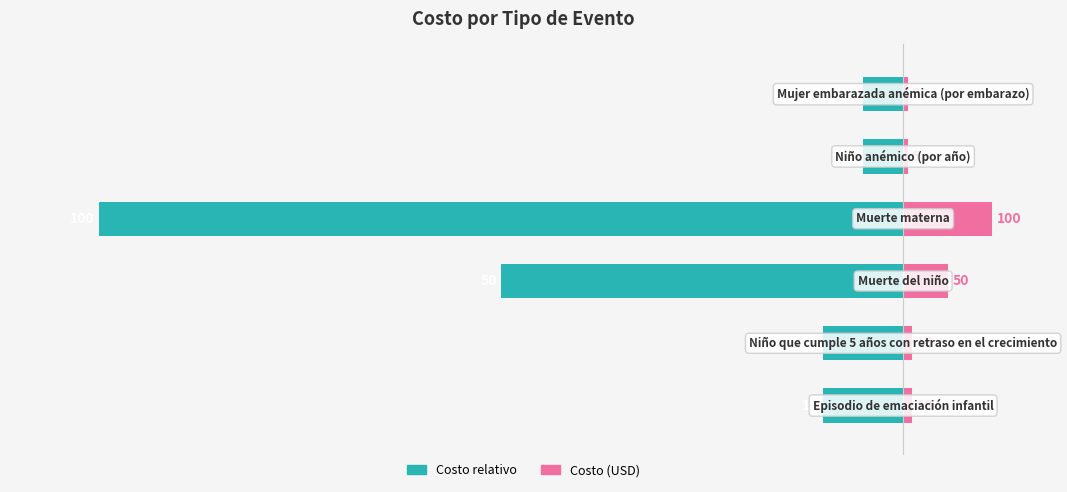

The value of Costo (USD) at 4 is 0.7. True or false?

False